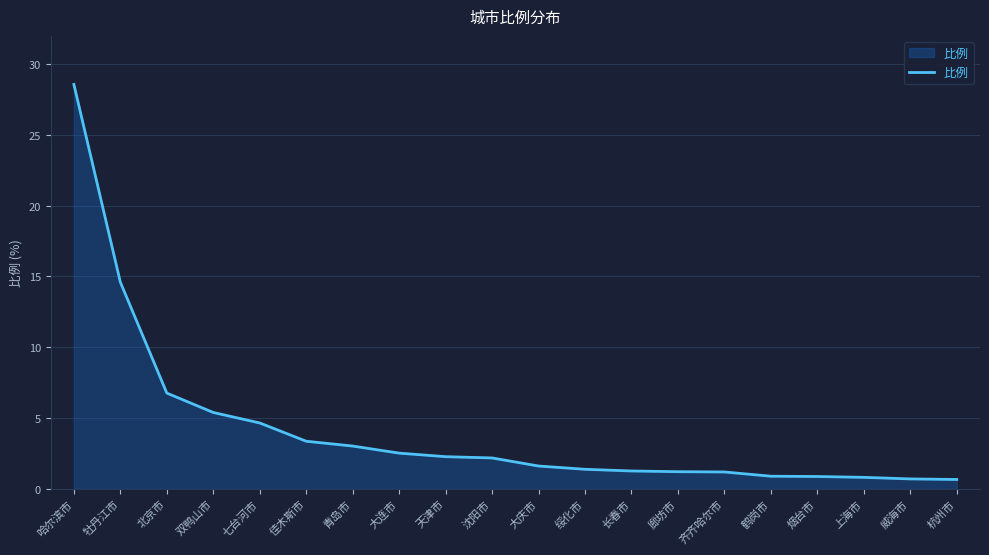

At which label does the data first exceed 2?

哈尔滨市